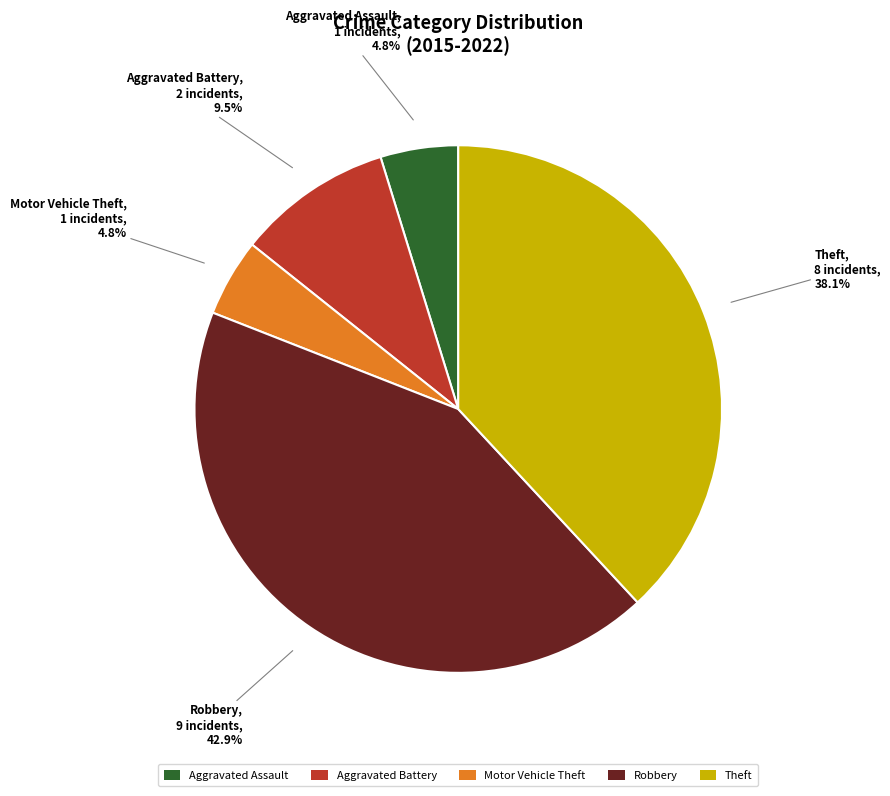

How many slices are in this pie chart?

5